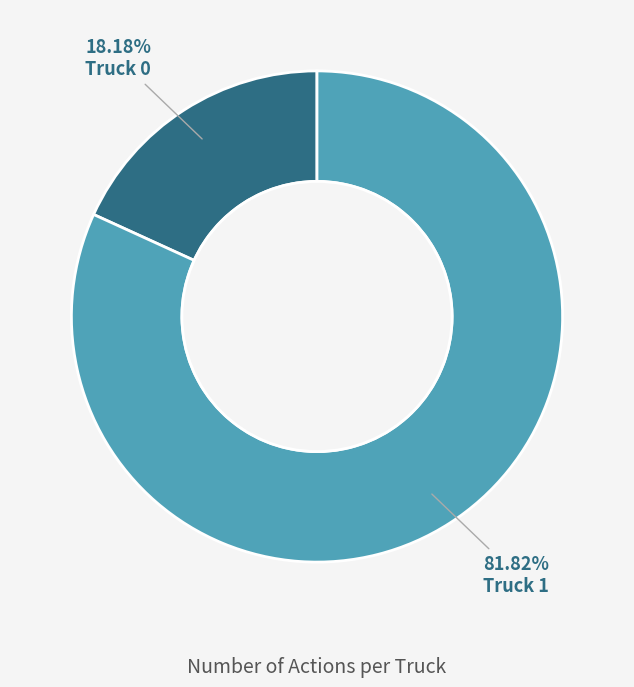

To the nearest percent, what is the average slice percentage?

50%